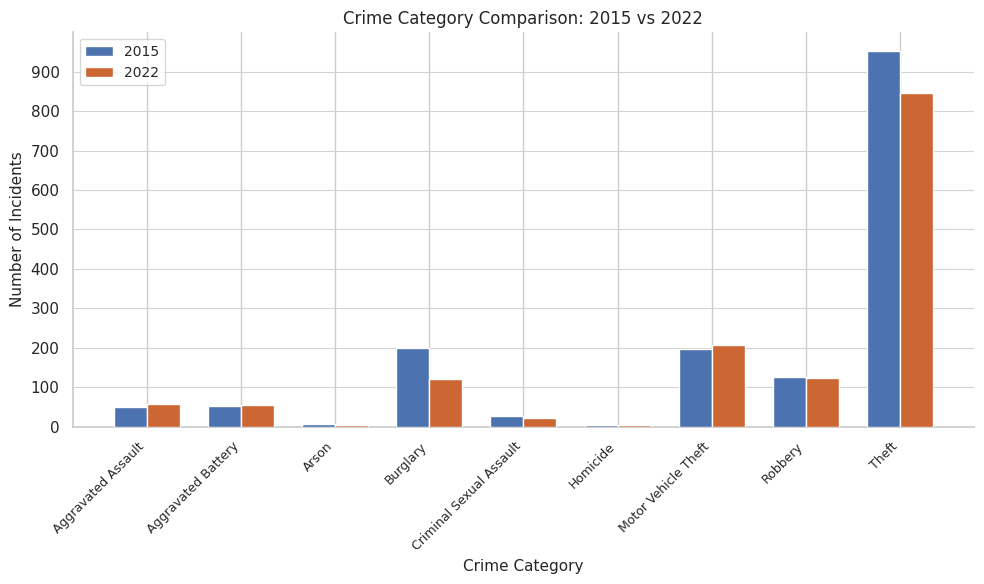

At which label does 2015 reach its peak?

Theft